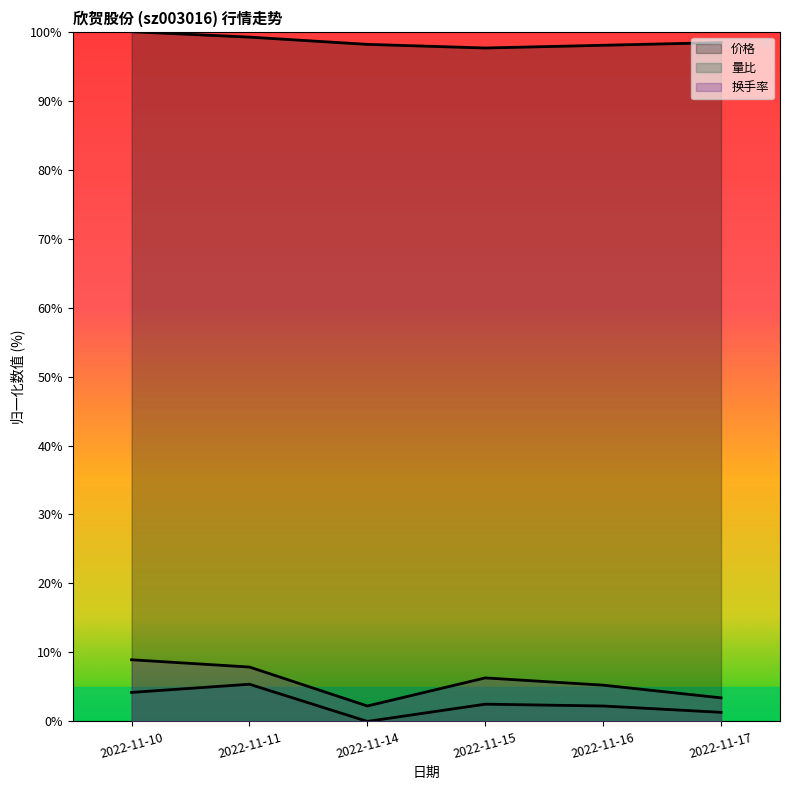

Where is the first local minimum for 换手率?

2022-11-14